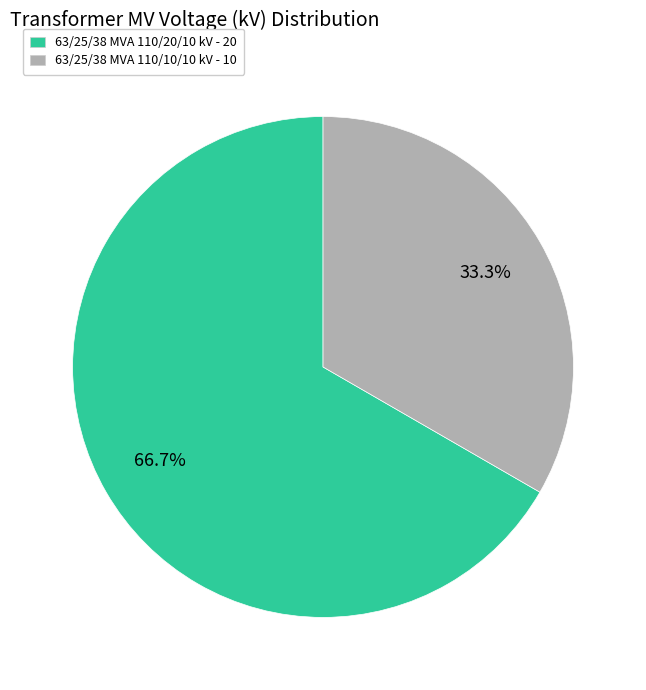

To the nearest percent, what is the average slice percentage?

50%